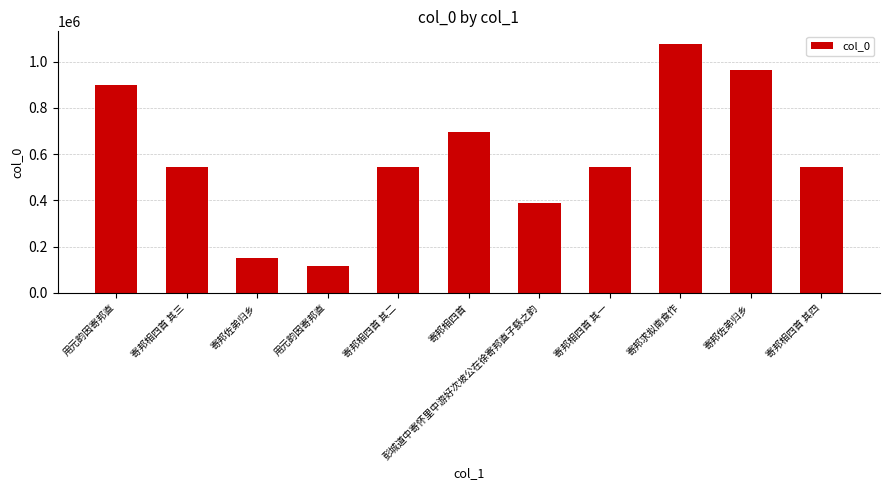

Reading left to right, transcribe all the data shown in this chart.

896932	543407	150725	116123	543406	697465	390217	543405	1076594	961525	543408